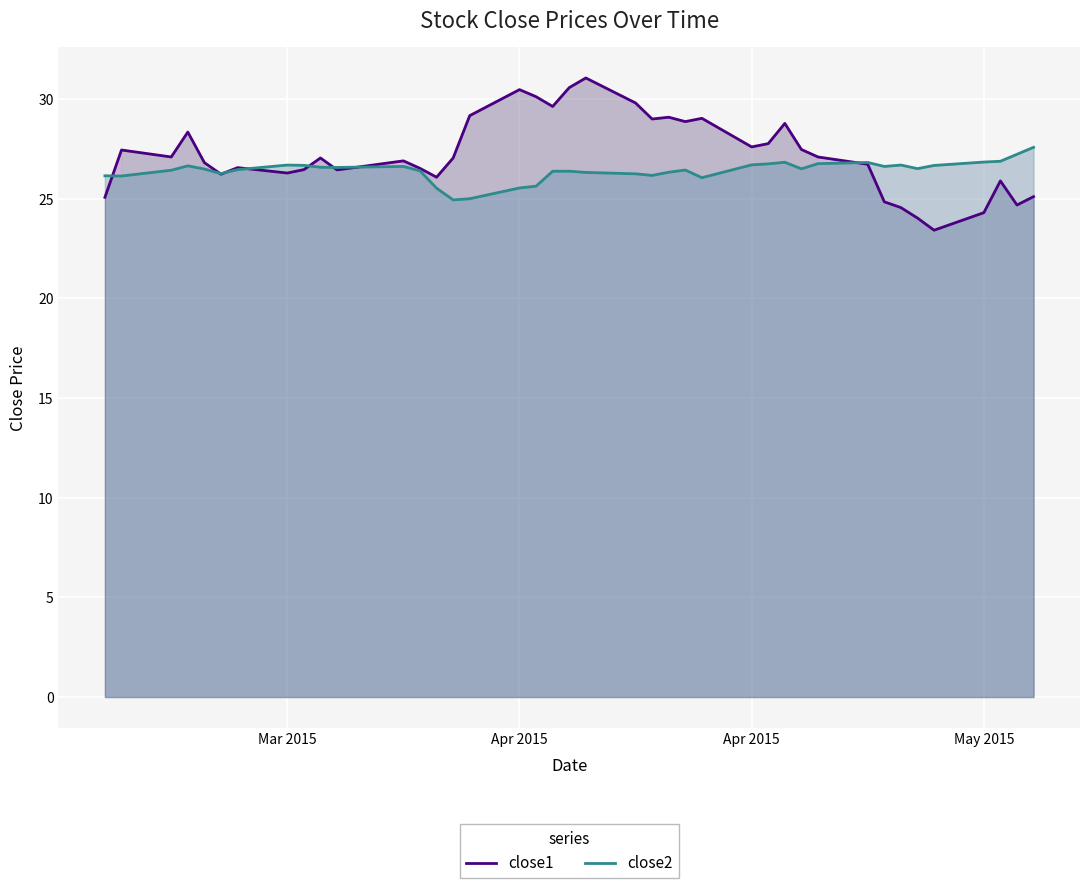

How many data points in close2 are less than 26?

5